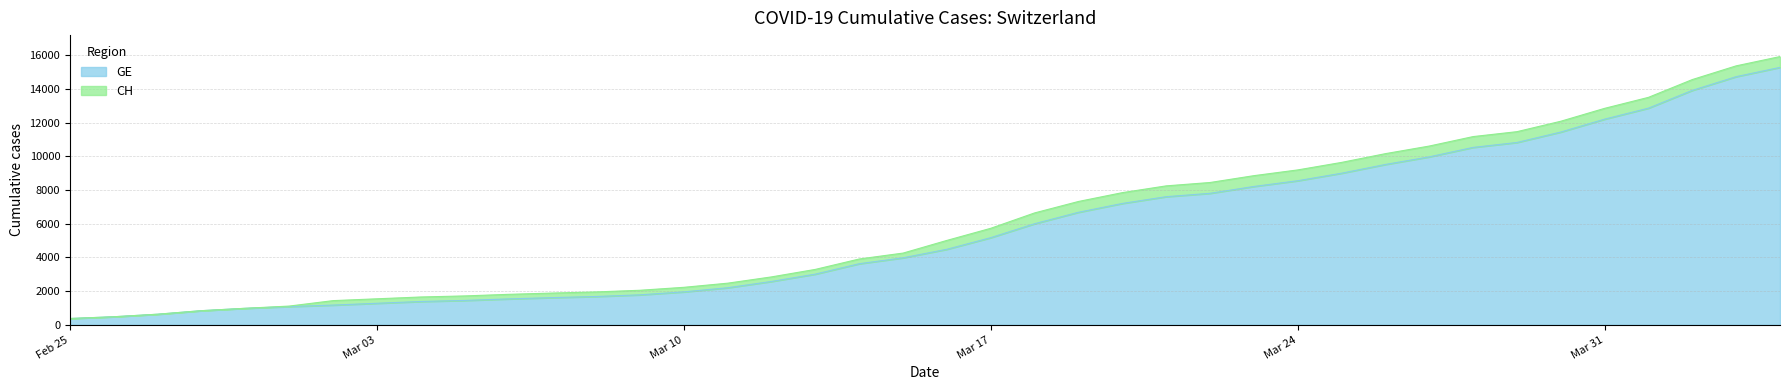

Where is CH nearest to the value 8150?

2020-03-21